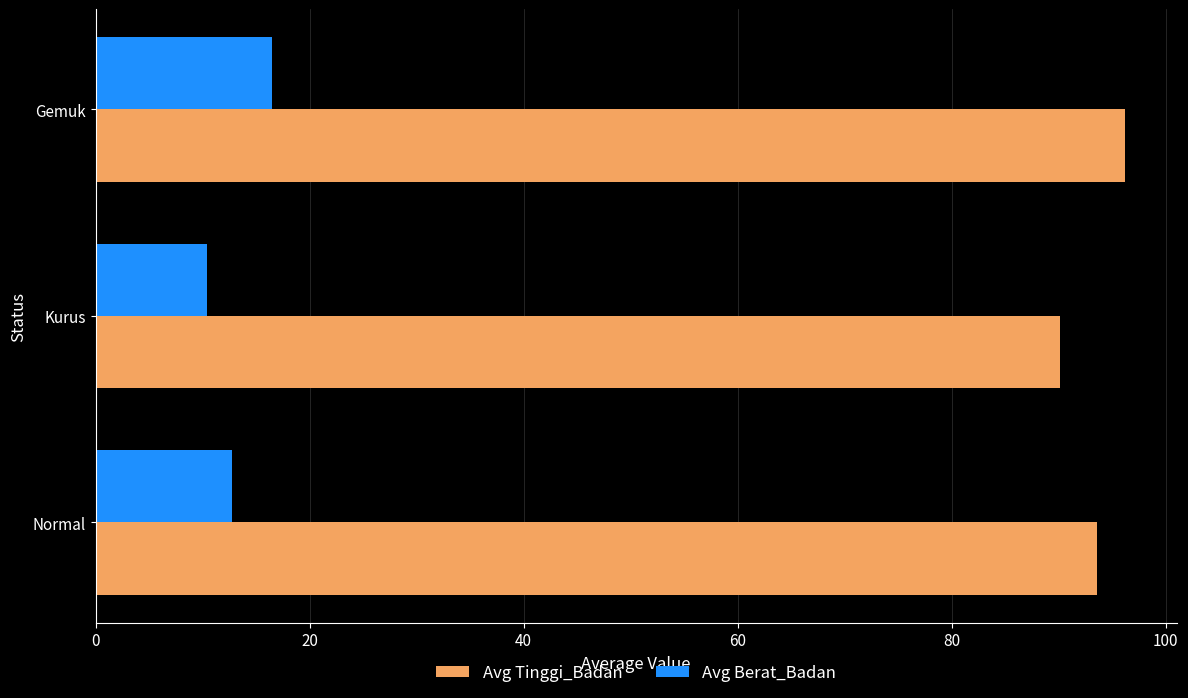

Count the number of categories in the chart.

3